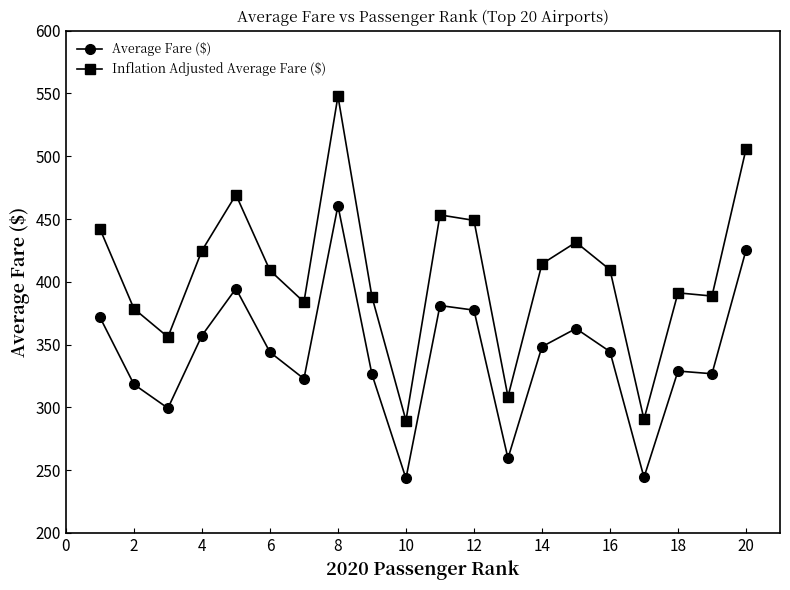

Which series has the widest spread of values?

Inflation Adjusted Average Fare ($)